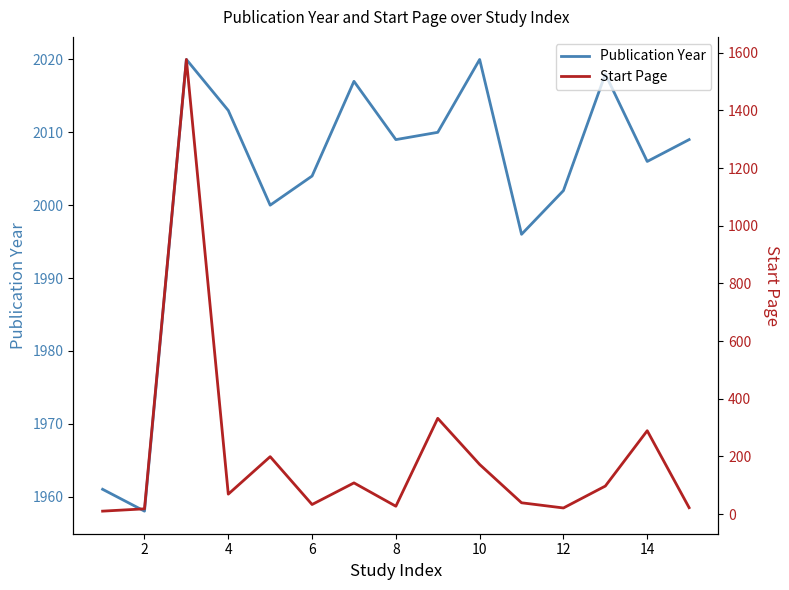

What is the highest value of the Publication Year series?

2020